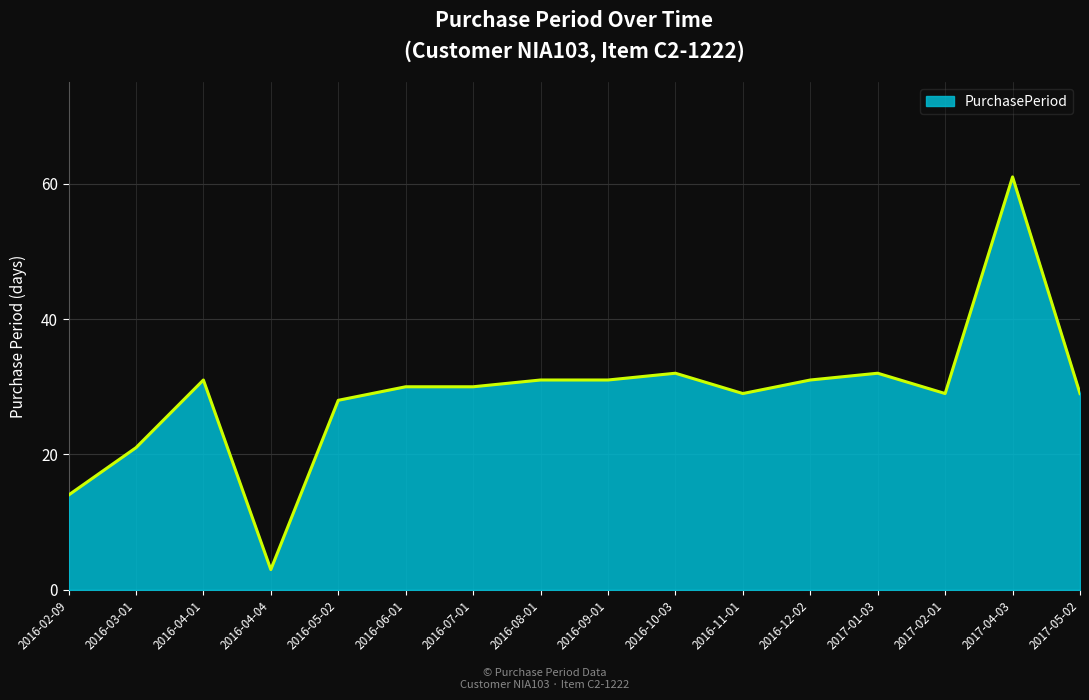

Reading right to left, extract all data points from this chart.

29	61	29	32	31	29	32	31	31	30	30	28	3	31	21	14